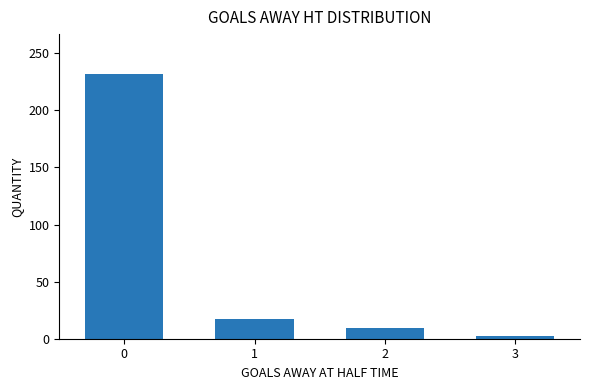

Where is the data nearest to the value 117?

1